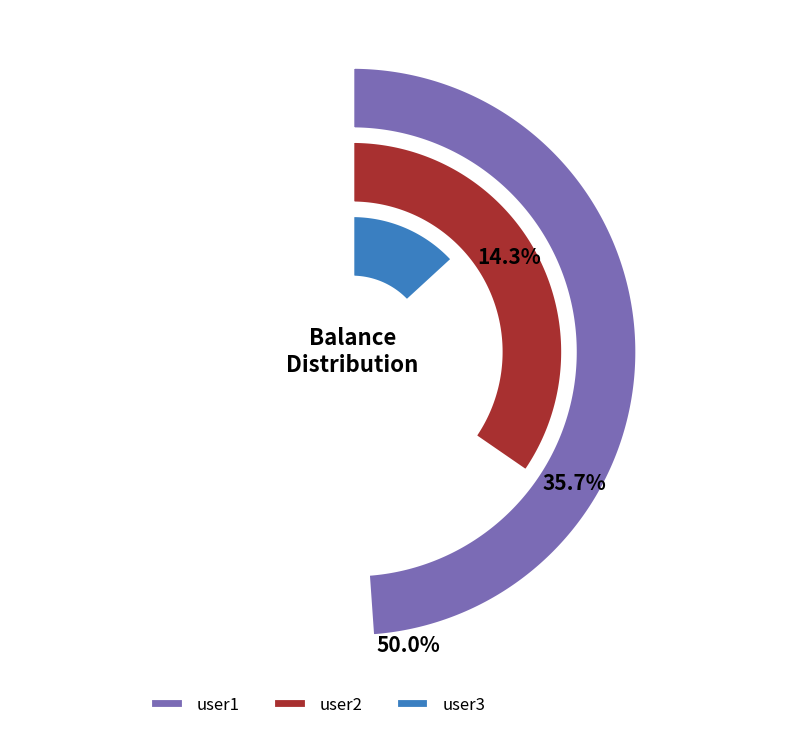

Combined, what portion of the pie is user3 and user2?

50.0%